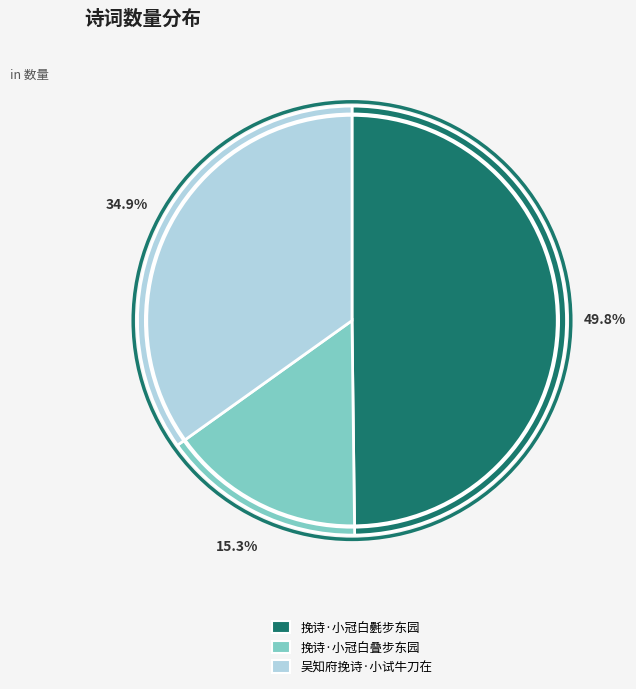

Combined, do 挽诗·小冠白氎步东园 and 挽诗·小冠白叠步东园 account for over 50%?

Yes